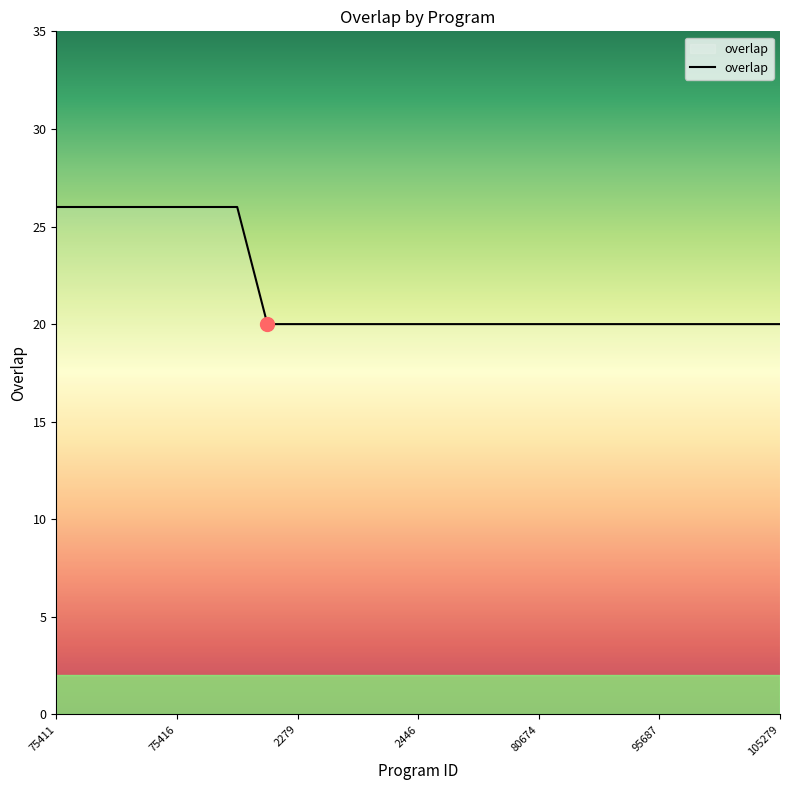

What is the greatest value displayed?

26